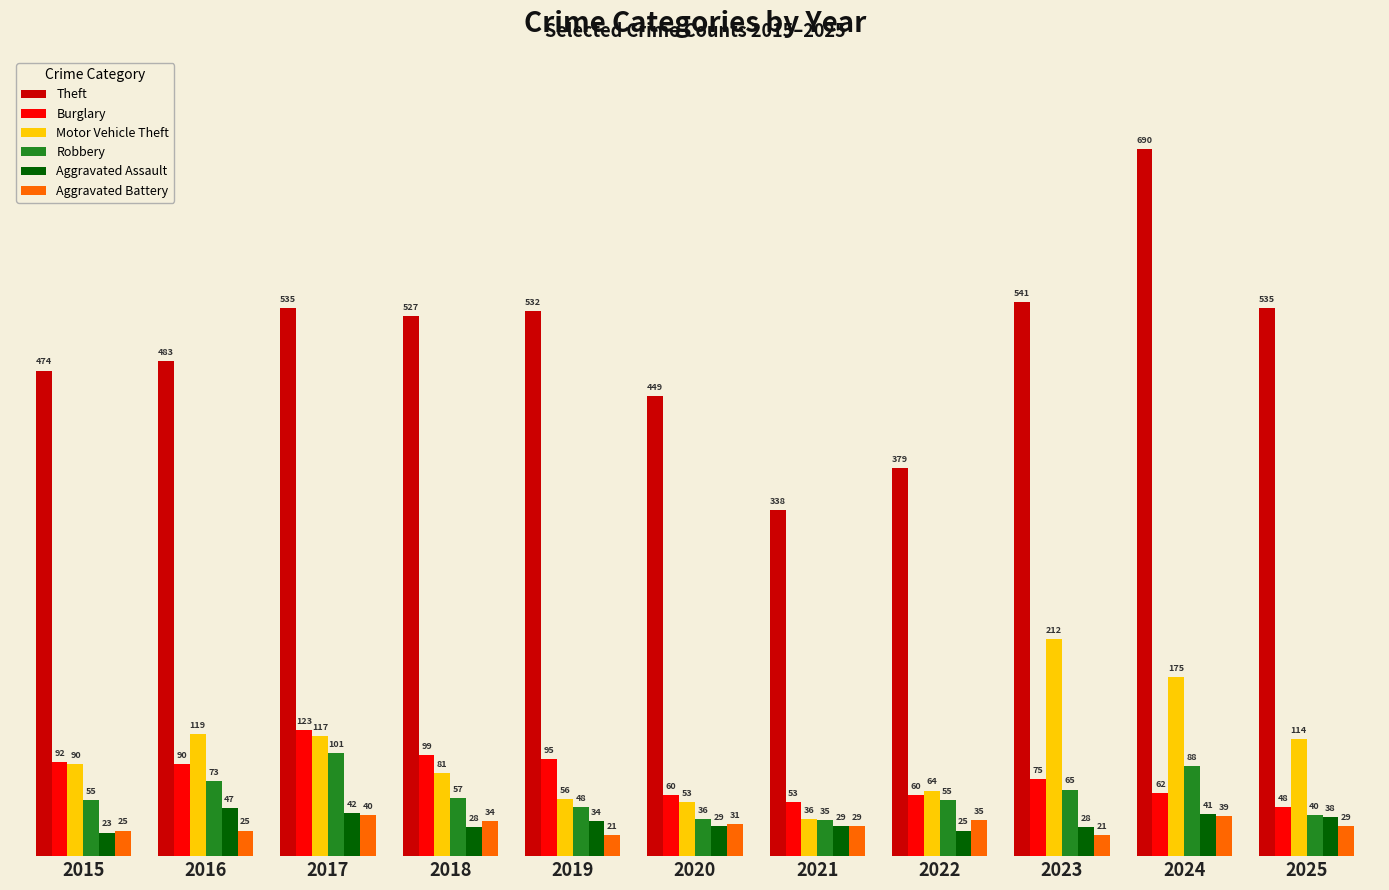

What is the value of the Theft bar at the 3rd from the left?

535